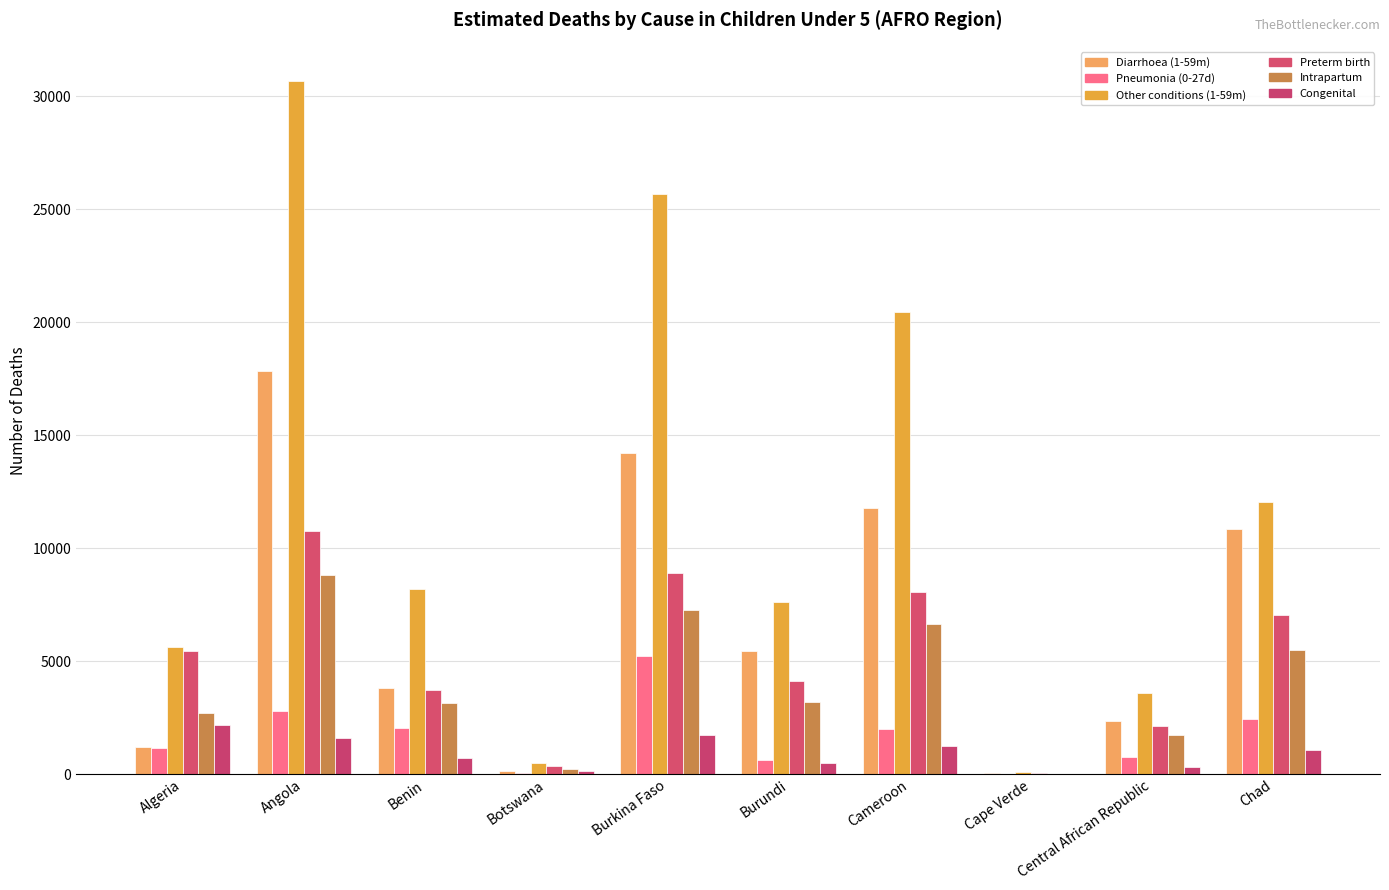

The Other conditions (1-59m) series shows 910.0 at Botswana. True or false?

False